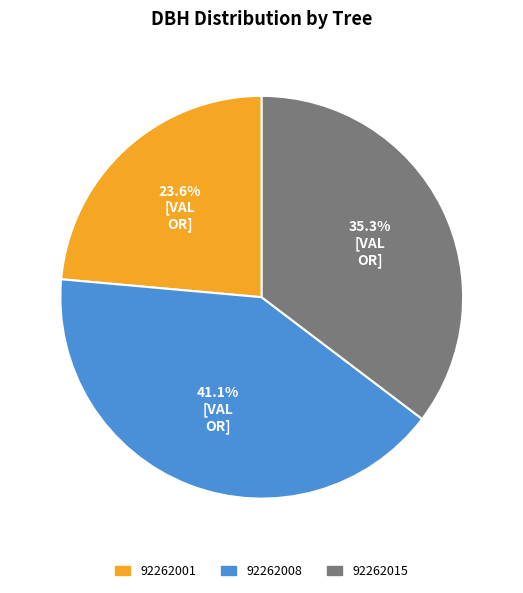

Is 92262015 the majority of the pie?

No